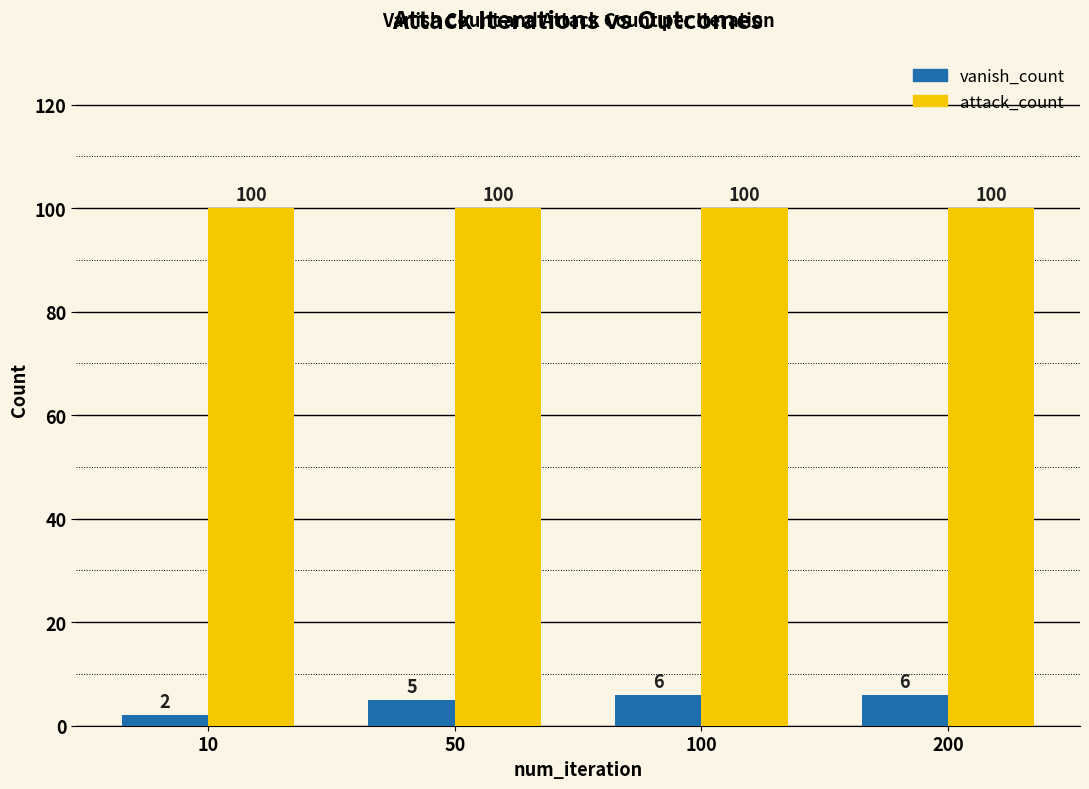

At 100, list the series in order from largest to smallest.

attack_count, vanish_count